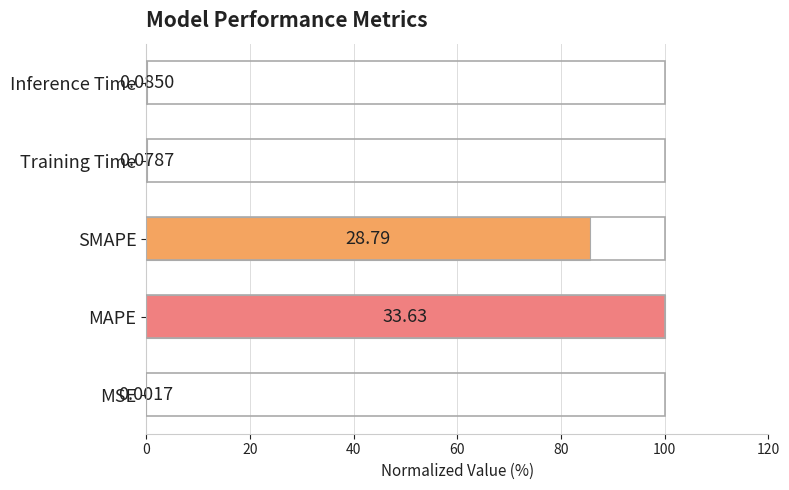

Are the bars grouped side by side (vs. stacked)?

No